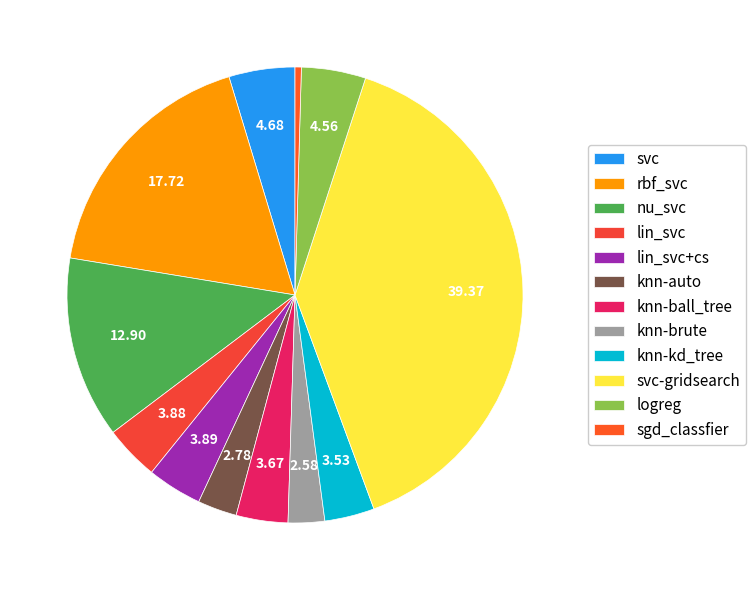

Is knn-kd_tree the majority of the pie?

No